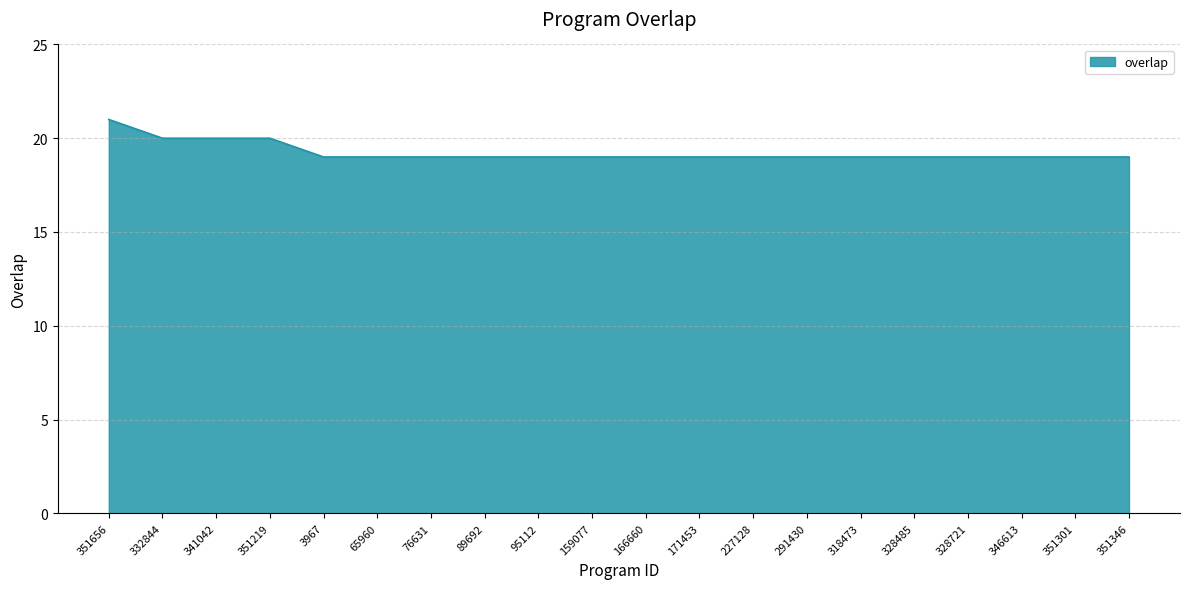

How many lines are shown in the chart?

1